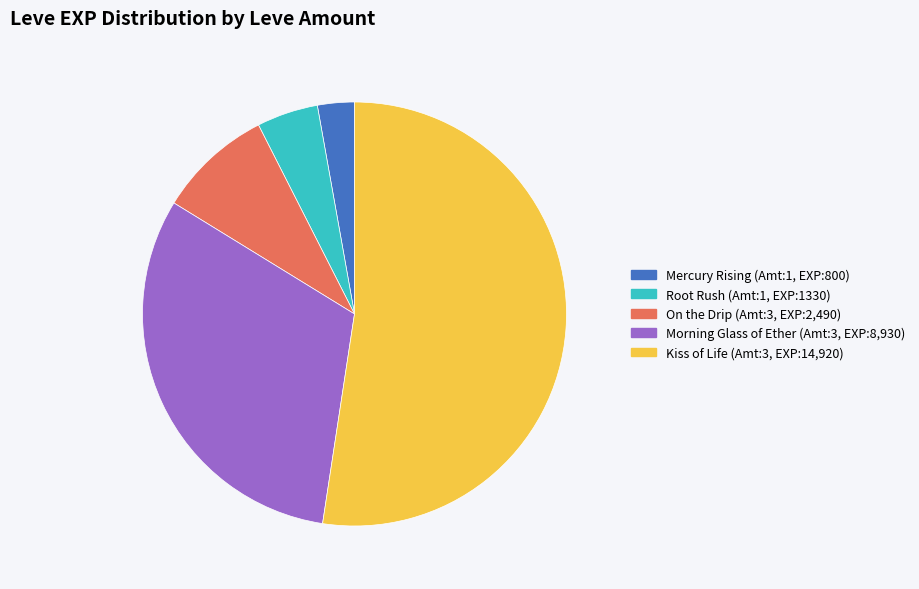

Is there a majority slice in this chart?

Yes